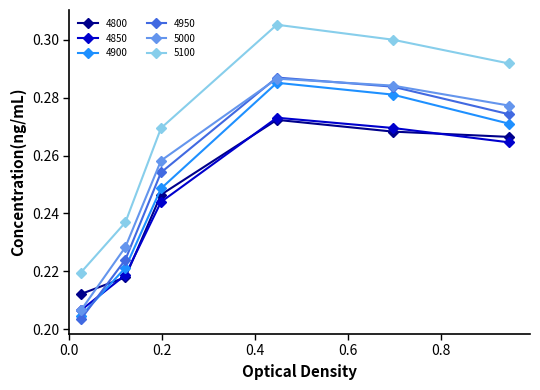

How many interior local peaks does the 4900 series have?

1